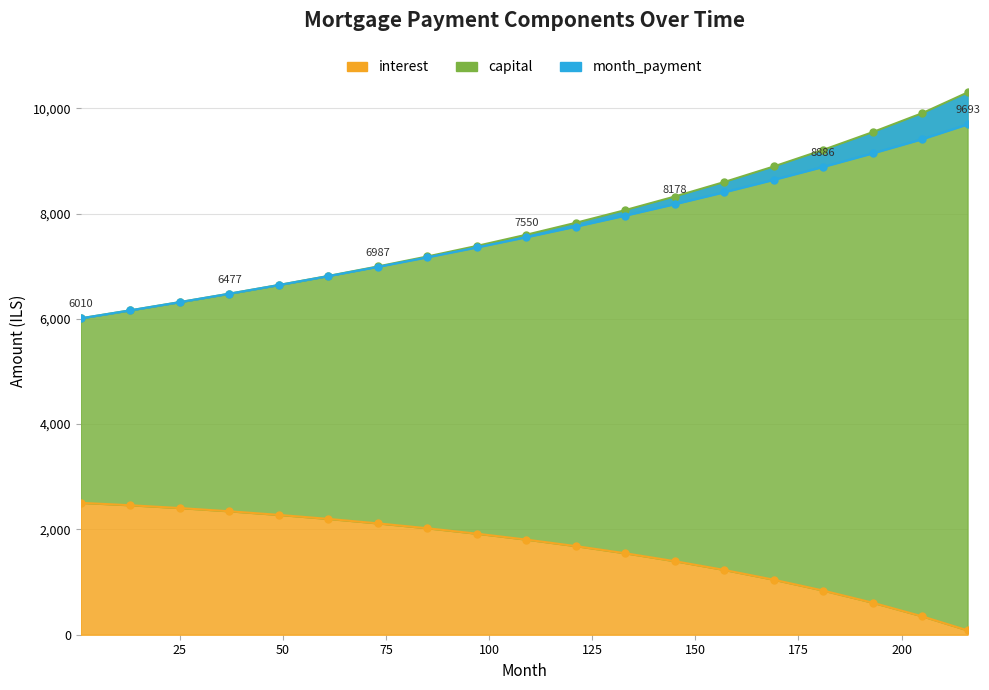

Reading left to right, what are all the values shown in this chart?

interest: 1=2505.2	13=2459.3	25=2406.0	37=2344.9	49=2276.3	61=2199.9	73=2115.4	85=2022.1	97=1919.6	109=1807.0	121=1683.6	133=1547.3	145=1397.0	157=1230.5	169=1045.1	181=838.6	193=608.0	205=349.3	216=83.1
capital: 1=6009.7	13=6161.7	25=6317.5	37=6477.3	49=6642.5	61=6814.5	73=6994.6	85=7184.1	97=7384.3	109=7597.0	121=7823.6	133=8064.9	145=8322.6	157=8598.2	169=8893.4	181=9209.4	193=9546.1	205=9905.8	216=10299.0
month_payment: 1=6009.7	13=6161.7	25=6317.5	37=6477.3	49=6642.0	61=6811.8	73=6987.1	85=7168.2	97=7355.6	109=7549.8	121=7751.2	133=7960.2	145=8177.6	157=8403.9	169=8639.6	181=8885.8	193=9143.0	205=9411.9	216=9692.9